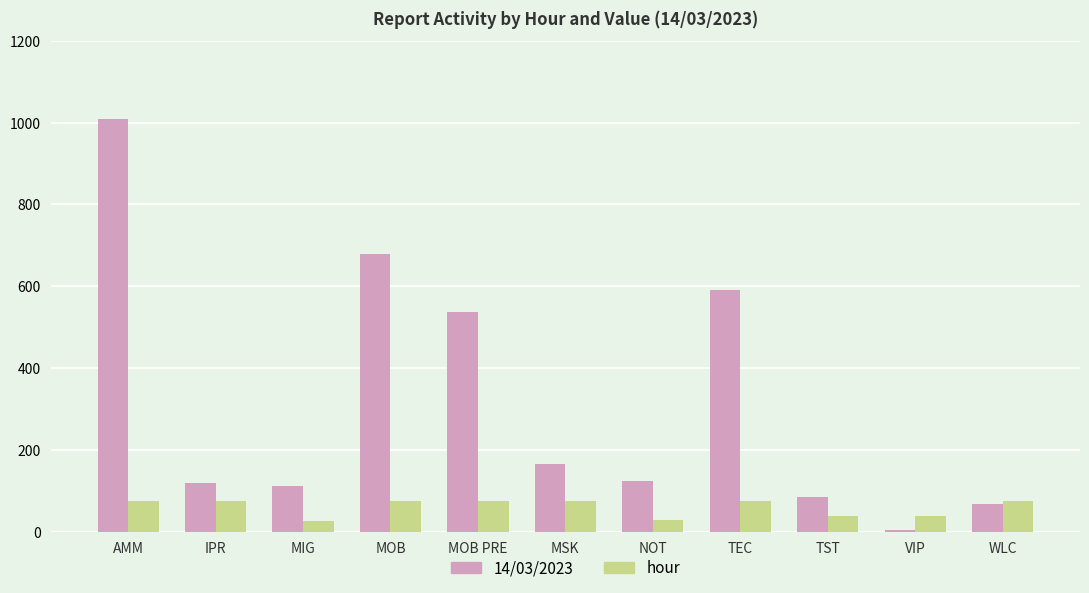

What is the greatest value displayed?

1008.8